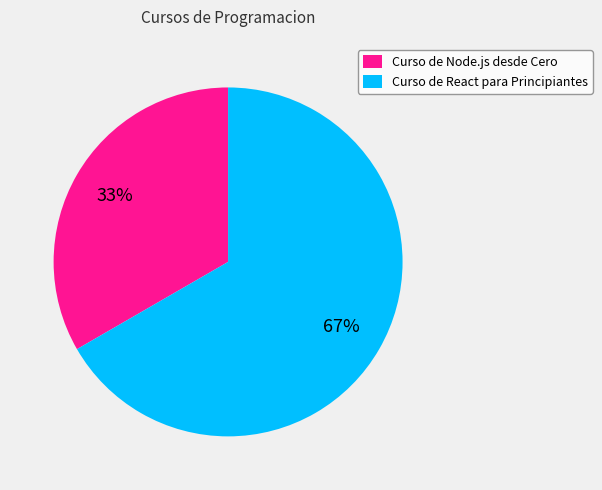

Rank the categories by value from lowest to highest.

Curso de Node.js desde Cero, Curso de React para Principiantes